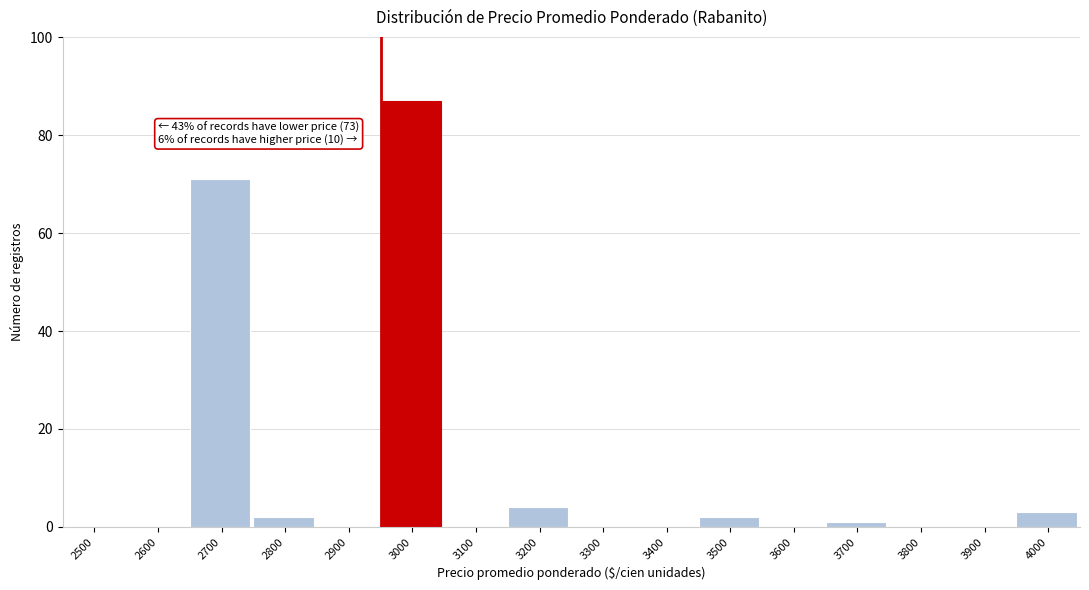

Reading left to right, extract all data points from this chart.

2500=0	2600=0	2700=71	2800=2	2900=0	3000=87	3100=0	3200=4	3300=0	3400=0	3500=2	3600=0	3700=1	3800=0	3900=0	4000=3